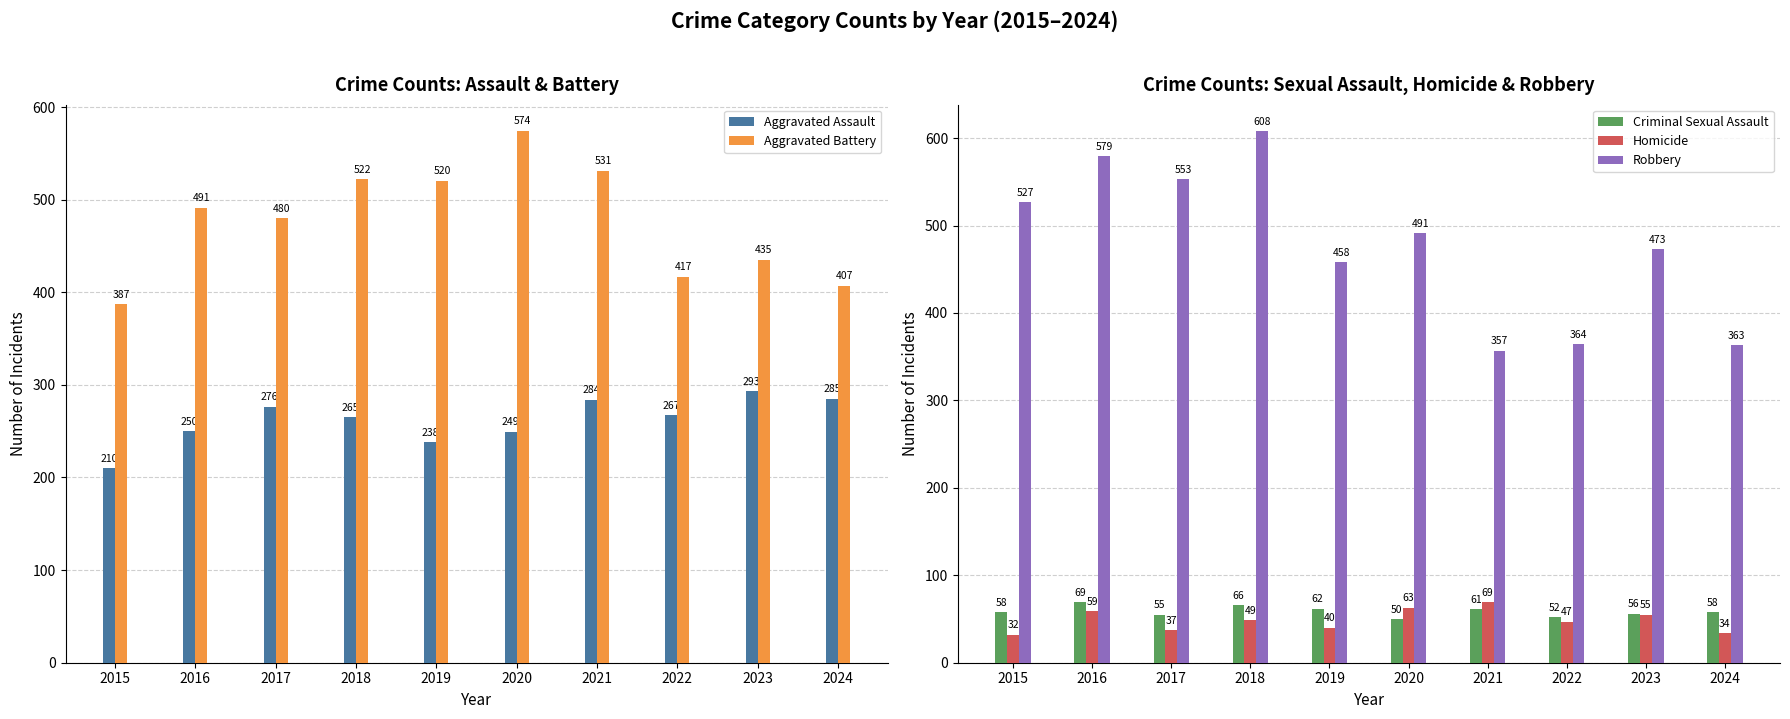

What is the minimum value shown in the chart?

32